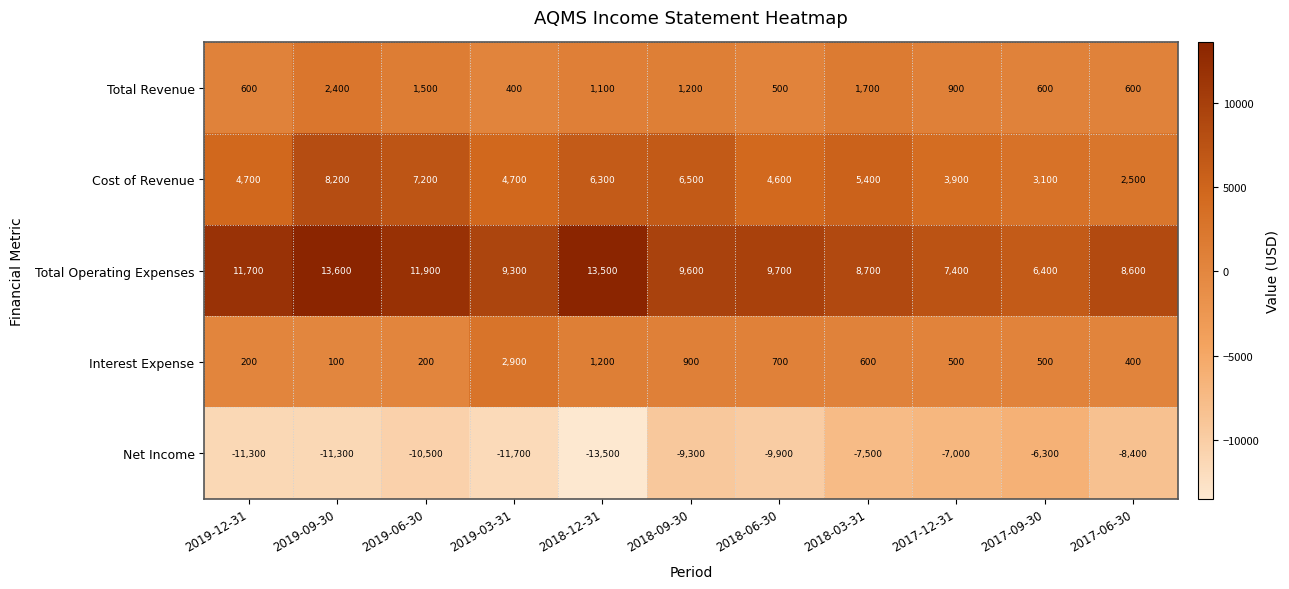

What is the sum of the Net Income values at 2018-03-31 and 2017-09-30?

-13800